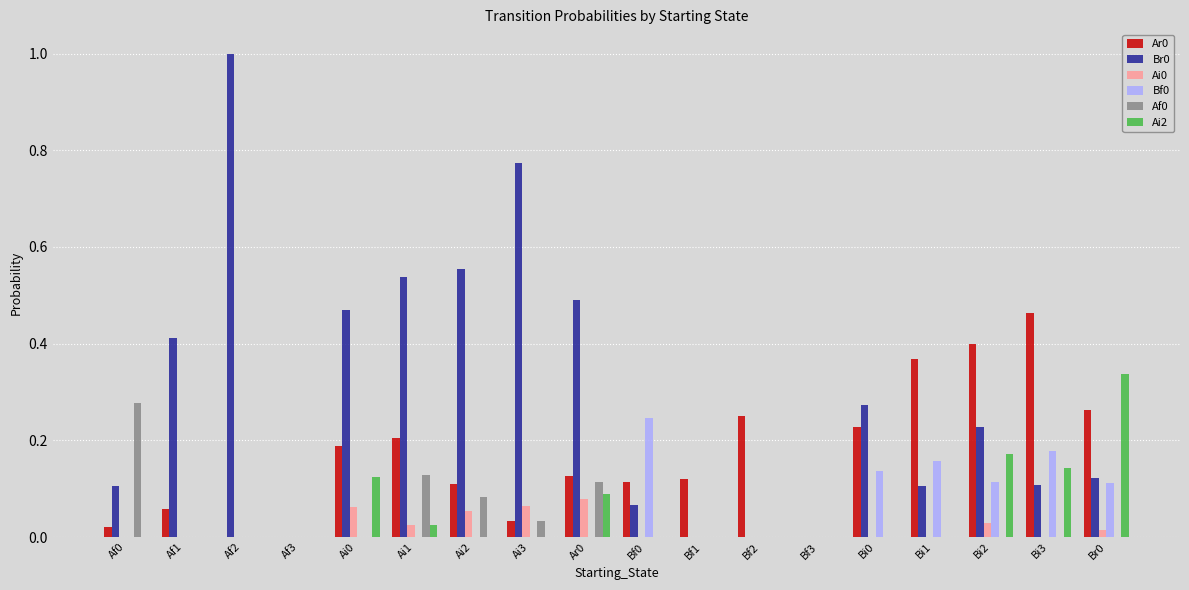

Are the bars horizontal?

No